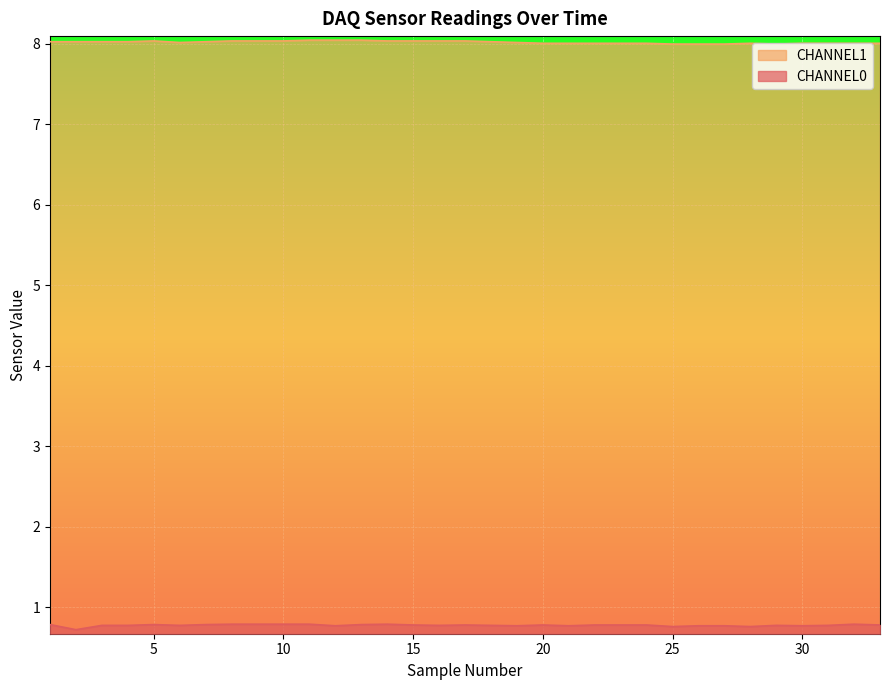

Which category has the lowest value in the CHANNEL0 series?

2